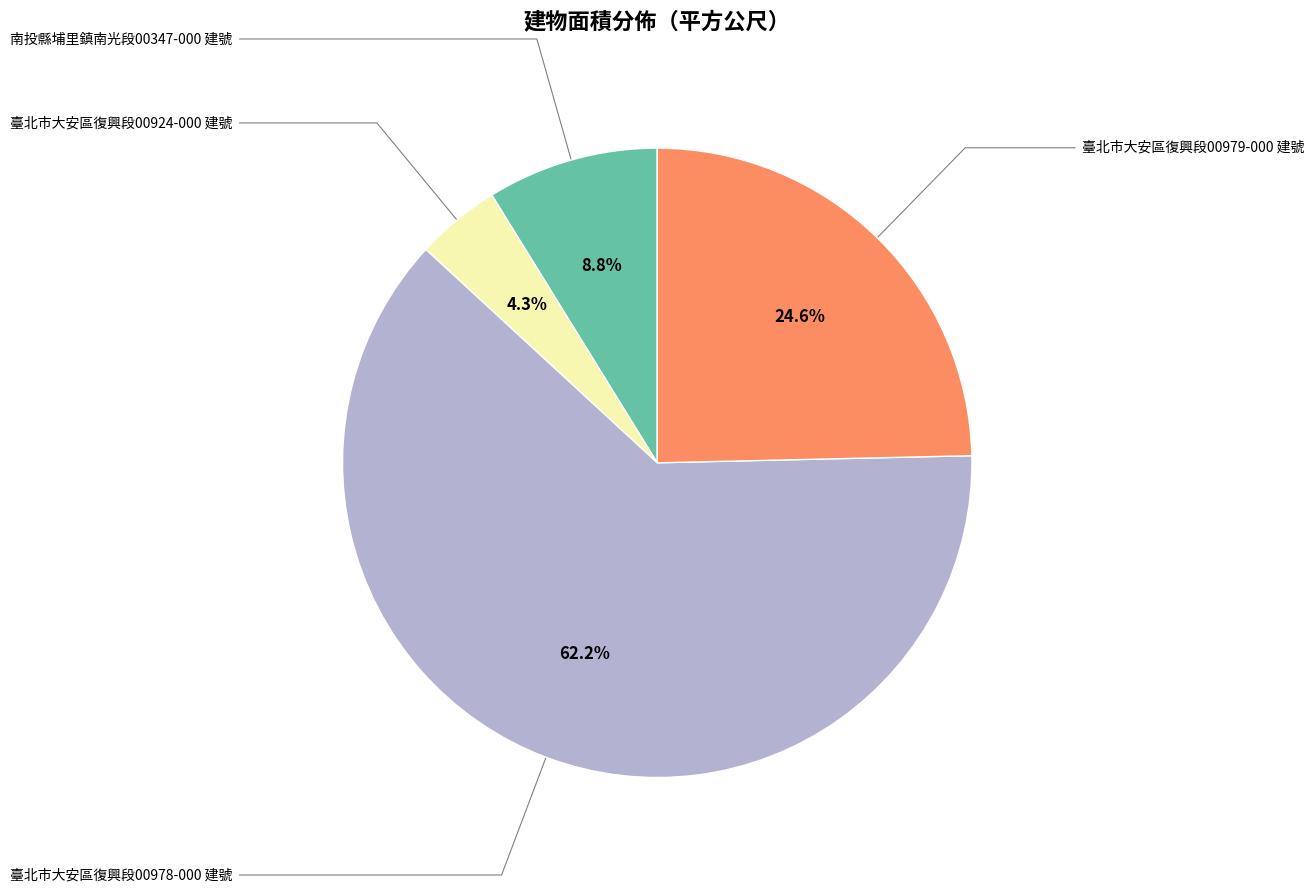

Count the number of slices in the pie.

4